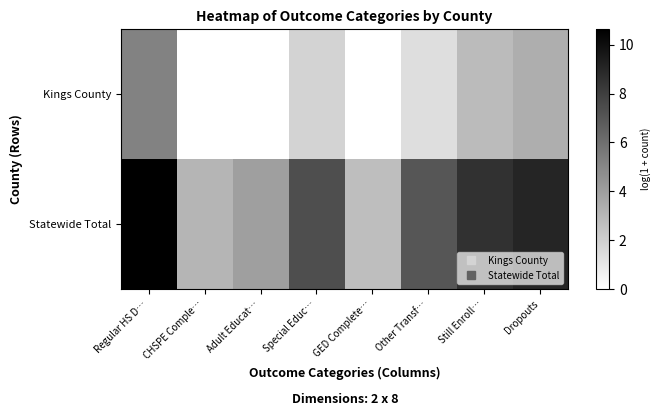

Between Regular HS D… and GED Complete…, which series saw the biggest shift?

Statewide Total